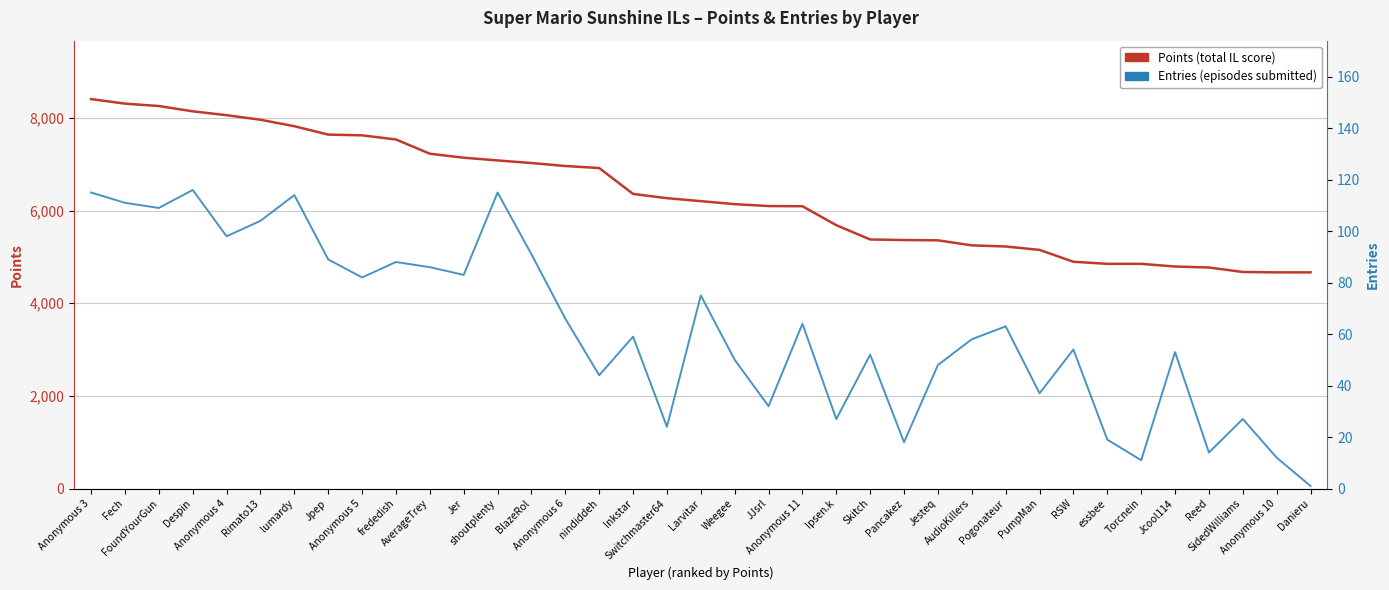

Rank the series at Switchmaster64 from highest to lowest value.

Points (total IL score), Entries (episodes submitted)